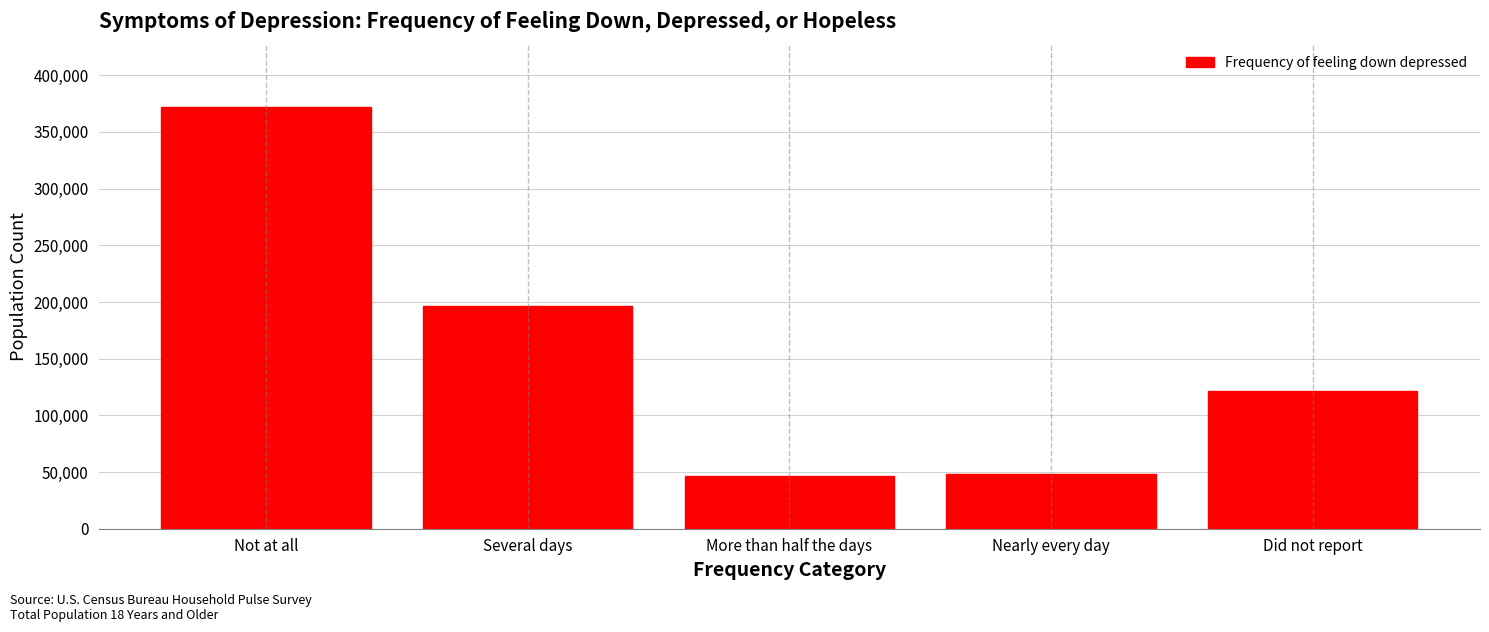

Reading right to left, what are all the values shown in this chart?

121759	48364	46516	196635	372072